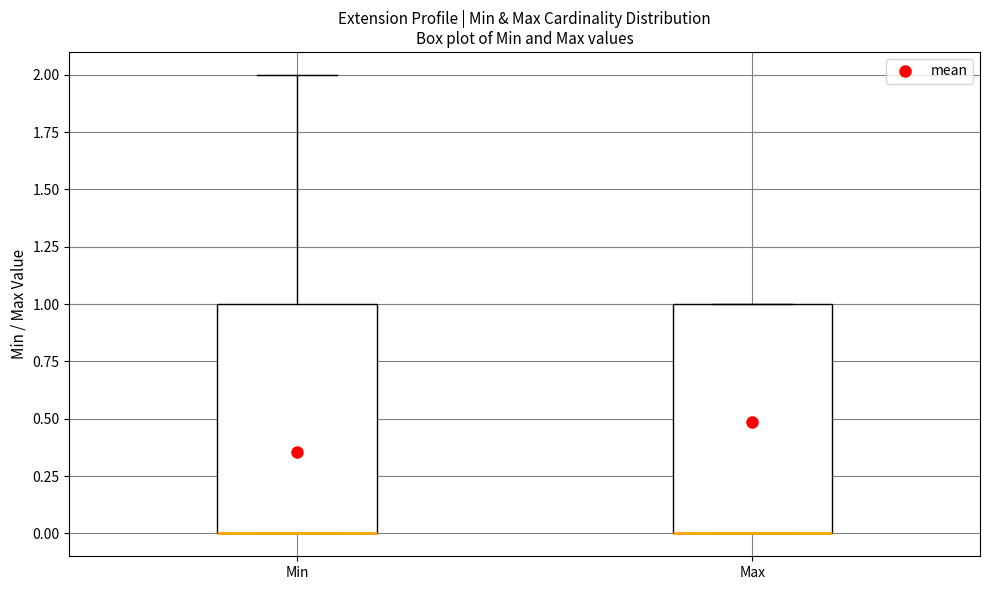

Reading left to right, read every box against the y-axis: the position of its median line, the range the box covers, and the ends of its whiskers. The values are not printed on the chart, so give them approximately, as read against the axis.

Min: median 0 (drawn on the box's lower edge), box 0 to 1, whiskers 0 to 2
Max: median 0 (drawn on the box's lower edge), box 0 to 1, whiskers 0 to 1